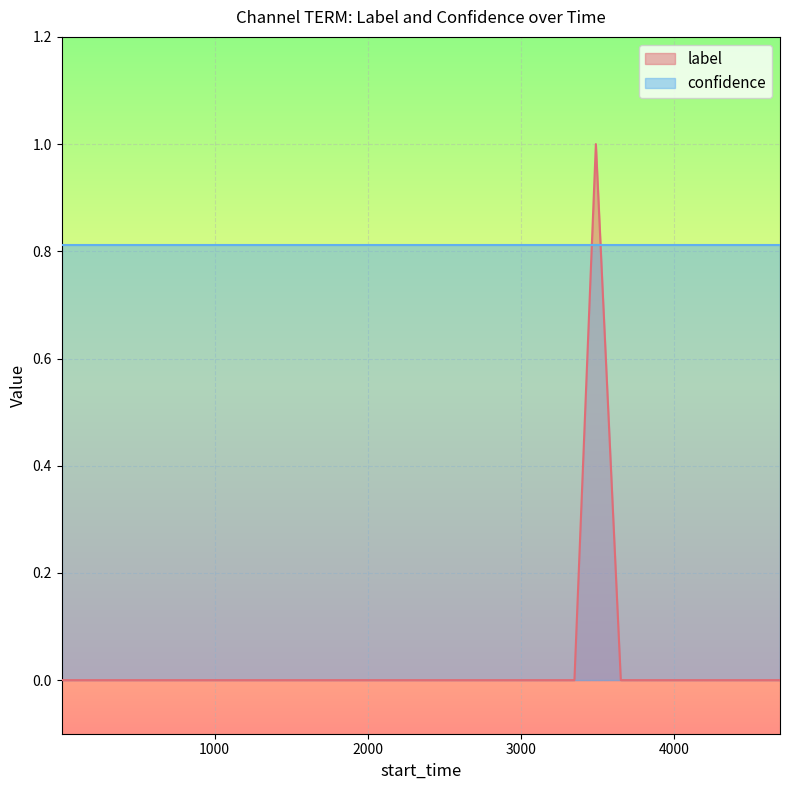

True or false: there are more than 1 points higher than both neighbors.

False